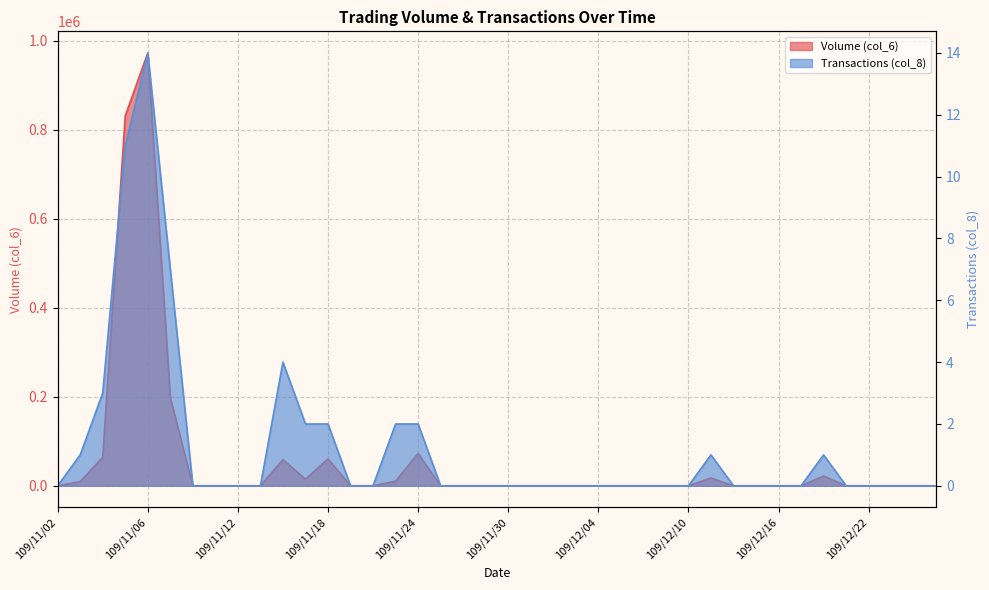

Where is the first local maximum for Transactions (col_8)?

109/11/06